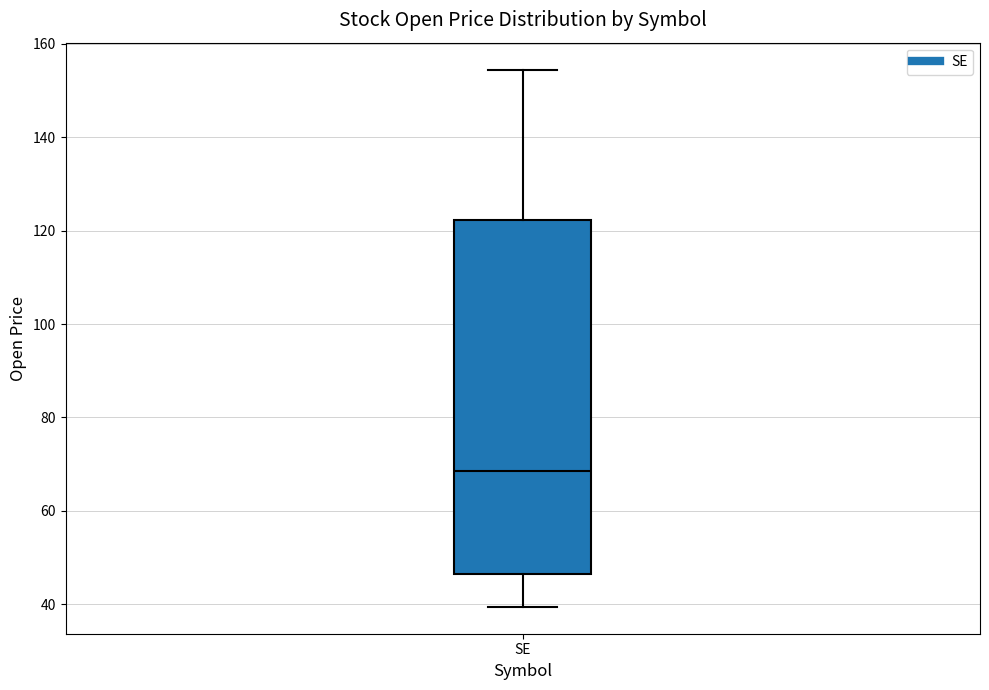

Read this box plot against the y-axis: the position of the median line, the range covered by the box, and the ends of both whiskers. The values are not printed on the chart, so give them approximately, as read against the axis.

median 68, box 46 to 122, whiskers 40 to 154